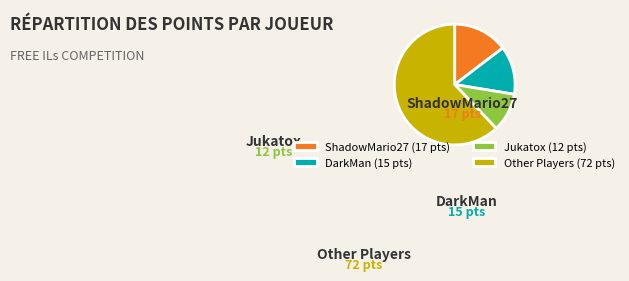

Approximately how many times larger is the value at Jukatox (12 pts) compared to DarkMan (15 pts)?

0.8